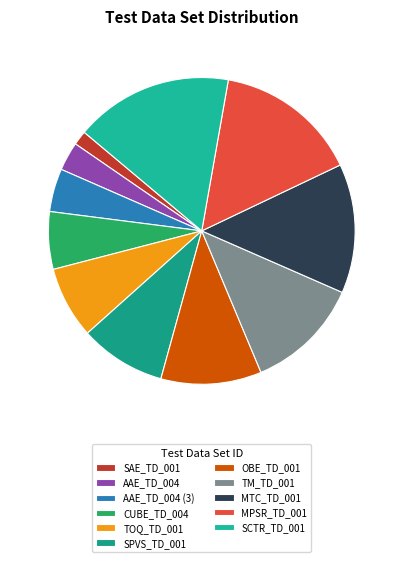

To the nearest percent, what portion does AAE_TD_004 represent?

3%